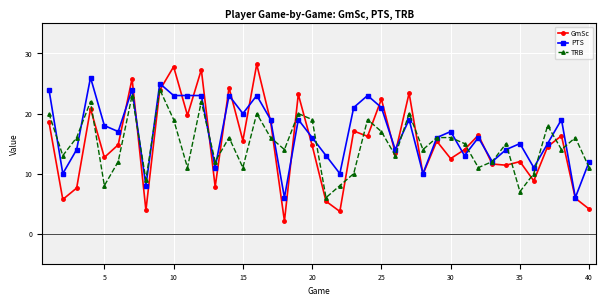

Which series has the largest range (max minus min)?

GmSc